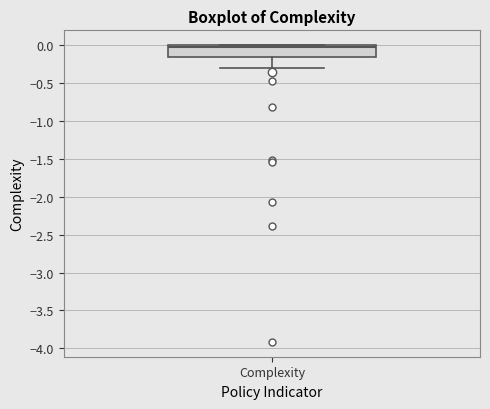

Transcribe this box plot: give where the median line is, the range the box spans, and where the two whiskers end, as read against the y-axis. The values are not printed on the chart, so give them approximately, as read against the axis.

median 0.00 (just below the box's upper edge), box -0.15 to 0.00, whiskers -0.30 to 0.00